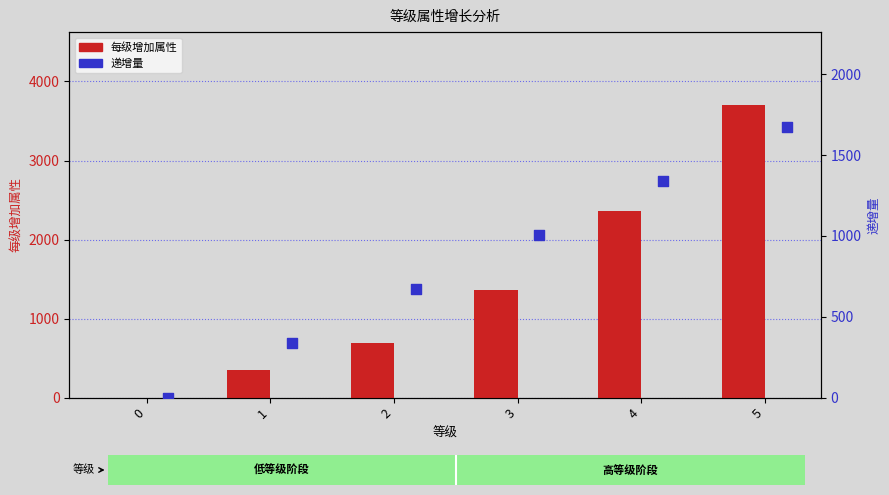

Which series reaches the minimum Y coordinate?

每级增加属性